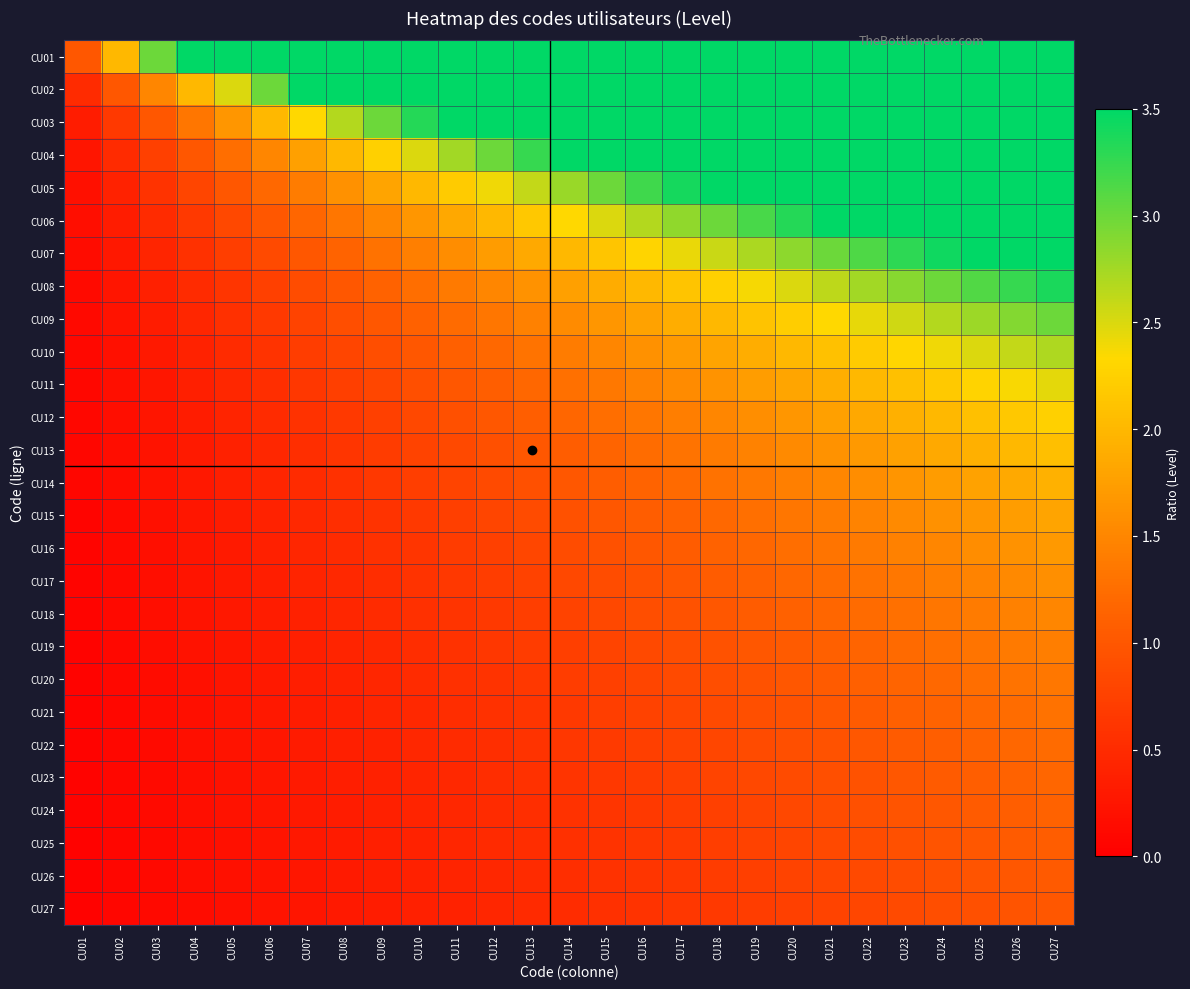

Reading left to right, list all the values displayed in this chart.

CU01: CU01=1.0	CU02=2.0	CU03=3.0	CU04=4.0	CU05=5.0	CU06=6.0	CU07=7.0	CU08=8.0	CU09=9.0	CU10=10.0	CU11=11.0	CU12=12.0	CU13=13.0	CU14=14.0	CU15=15.0	CU16=16.0	CU17=17.0	CU18=18.0	CU19=19.0	CU20=20.0	CU21=21.0	CU22=22.0	CU23=23.0	CU24=24.0	CU25=25.0	CU26=26.0	CU27=27.0
CU02: CU01=0.5	CU02=1.0	CU03=1.5	CU04=2.0	CU05=2.5	CU06=3.0	CU07=3.5	CU08=4.0	CU09=4.5	CU10=5.0	CU11=5.5	CU12=6.0	CU13=6.5	CU14=7.0	CU15=7.5	CU16=8.0	CU17=8.5	CU18=9.0	CU19=9.5	CU20=10.0	CU21=10.5	CU22=11.0	CU23=11.5	CU24=12.0	CU25=12.5	CU26=13.0	CU27=13.5
CU03: CU01=0.3	CU02=0.7	CU03=1.0	CU04=1.3	CU05=1.7	CU06=2.0	CU07=2.3	CU08=2.7	CU09=3.0	CU10=3.3	CU11=3.7	CU12=4.0	CU13=4.3	CU14=4.7	CU15=5.0	CU16=5.3	CU17=5.7	CU18=6.0	CU19=6.3	CU20=6.7	CU21=7.0	CU22=7.3	CU23=7.7	CU24=8.0	CU25=8.3	CU26=8.7	CU27=9.0
CU04: CU01=0.2	CU02=0.5	CU03=0.8	CU04=1.0	CU05=1.2	CU06=1.5	CU07=1.8	CU08=2.0	CU09=2.2	CU10=2.5	CU11=2.8	CU12=3.0	CU13=3.2	CU14=3.5	CU15=3.8	CU16=4.0	CU17=4.2	CU18=4.5	CU19=4.8	CU20=5.0	CU21=5.2	CU22=5.5	CU23=5.8	CU24=6.0	CU25=6.2	CU26=6.5	CU27=6.8
CU05: CU01=0.2	CU02=0.4	CU03=0.6	CU04=0.8	CU05=1.0	CU06=1.2	CU07=1.4	CU08=1.6	CU09=1.8	CU10=2.0	CU11=2.2	CU12=2.4	CU13=2.6	CU14=2.8	CU15=3.0	CU16=3.2	CU17=3.4	CU18=3.6	CU19=3.8	CU20=4.0	CU21=4.2	CU22=4.4	CU23=4.6	CU24=4.8	CU25=5.0	CU26=5.2	CU27=5.4
CU06: CU01=0.2	CU02=0.3	CU03=0.5	CU04=0.7	CU05=0.8	CU06=1.0	CU07=1.2	CU08=1.3	CU09=1.5	CU10=1.7	CU11=1.8	CU12=2.0	CU13=2.2	CU14=2.3	CU15=2.5	CU16=2.7	CU17=2.8	CU18=3.0	CU19=3.2	CU20=3.3	CU21=3.5	CU22=3.7	CU23=3.8	CU24=4.0	CU25=4.2	CU26=4.3	CU27=4.5
CU07: CU01=0.1	CU02=0.3	CU03=0.4	CU04=0.6	CU05=0.7	CU06=0.9	CU07=1.0	CU08=1.1	CU09=1.3	CU10=1.4	CU11=1.6	CU12=1.7	CU13=1.9	CU14=2.0	CU15=2.1	CU16=2.3	CU17=2.4	CU18=2.6	CU19=2.7	CU20=2.9	CU21=3.0	CU22=3.1	CU23=3.3	CU24=3.4	CU25=3.6	CU26=3.7	CU27=3.9
CU08: CU01=0.1	CU02=0.2	CU03=0.4	CU04=0.5	CU05=0.6	CU06=0.8	CU07=0.9	CU08=1.0	CU09=1.1	CU10=1.2	CU11=1.4	CU12=1.5	CU13=1.6	CU14=1.8	CU15=1.9	CU16=2.0	CU17=2.1	CU18=2.2	CU19=2.4	CU20=2.5	CU21=2.6	CU22=2.8	CU23=2.9	CU24=3.0	CU25=3.1	CU26=3.2	CU27=3.4
CU09: CU01=0.1	CU02=0.2	CU03=0.3	CU04=0.4	CU05=0.6	CU06=0.7	CU07=0.8	CU08=0.9	CU09=1.0	CU10=1.1	CU11=1.2	CU12=1.3	CU13=1.4	CU14=1.6	CU15=1.7	CU16=1.8	CU17=1.9	CU18=2.0	CU19=2.1	CU20=2.2	CU21=2.3	CU22=2.4	CU23=2.6	CU24=2.7	CU25=2.8	CU26=2.9	CU27=3.0
CU10: CU01=0.1	CU02=0.2	CU03=0.3	CU04=0.4	CU05=0.5	CU06=0.6	CU07=0.7	CU08=0.8	CU09=0.9	CU10=1.0	CU11=1.1	CU12=1.2	CU13=1.3	CU14=1.4	CU15=1.5	CU16=1.6	CU17=1.7	CU18=1.8	CU19=1.9	CU20=2.0	CU21=2.1	CU22=2.2	CU23=2.3	CU24=2.4	CU25=2.5	CU26=2.6	CU27=2.7
CU11: CU01=0.1	CU02=0.2	CU03=0.3	CU04=0.4	CU05=0.5	CU06=0.5	CU07=0.6	CU08=0.7	CU09=0.8	CU10=0.9	CU11=1.0	CU12=1.1	CU13=1.2	CU14=1.3	CU15=1.4	CU16=1.5	CU17=1.5	CU18=1.6	CU19=1.7	CU20=1.8	CU21=1.9	CU22=2.0	CU23=2.1	CU24=2.2	CU25=2.3	CU26=2.4	CU27=2.5
CU12: CU01=0.1	CU02=0.2	CU03=0.2	CU04=0.3	CU05=0.4	CU06=0.5	CU07=0.6	CU08=0.7	CU09=0.8	CU10=0.8	CU11=0.9	CU12=1.0	CU13=1.1	CU14=1.2	CU15=1.2	CU16=1.3	CU17=1.4	CU18=1.5	CU19=1.6	CU20=1.7	CU21=1.8	CU22=1.8	CU23=1.9	CU24=2.0	CU25=2.1	CU26=2.2	CU27=2.2
CU13: CU01=0.1	CU02=0.2	CU03=0.2	CU04=0.3	CU05=0.4	CU06=0.5	CU07=0.5	CU08=0.6	CU09=0.7	CU10=0.8	CU11=0.8	CU12=0.9	CU13=1.0	CU14=1.1	CU15=1.2	CU16=1.2	CU17=1.3	CU18=1.4	CU19=1.5	CU20=1.5	CU21=1.6	CU22=1.7	CU23=1.8	CU24=1.8	CU25=1.9	CU26=2.0	CU27=2.1
CU14: CU01=0.1	CU02=0.1	CU03=0.2	CU04=0.3	CU05=0.4	CU06=0.4	CU07=0.5	CU08=0.6	CU09=0.6	CU10=0.7	CU11=0.8	CU12=0.9	CU13=0.9	CU14=1.0	CU15=1.1	CU16=1.1	CU17=1.2	CU18=1.3	CU19=1.4	CU20=1.4	CU21=1.5	CU22=1.6	CU23=1.6	CU24=1.7	CU25=1.8	CU26=1.9	CU27=1.9
CU15: CU01=0.1	CU02=0.1	CU03=0.2	CU04=0.3	CU05=0.3	CU06=0.4	CU07=0.5	CU08=0.5	CU09=0.6	CU10=0.7	CU11=0.7	CU12=0.8	CU13=0.9	CU14=0.9	CU15=1.0	CU16=1.1	CU17=1.1	CU18=1.2	CU19=1.3	CU20=1.3	CU21=1.4	CU22=1.5	CU23=1.5	CU24=1.6	CU25=1.7	CU26=1.7	CU27=1.8
CU16: CU01=0.1	CU02=0.1	CU03=0.2	CU04=0.2	CU05=0.3	CU06=0.4	CU07=0.4	CU08=0.5	CU09=0.6	CU10=0.6	CU11=0.7	CU12=0.8	CU13=0.8	CU14=0.9	CU15=0.9	CU16=1.0	CU17=1.1	CU18=1.1	CU19=1.2	CU20=1.2	CU21=1.3	CU22=1.4	CU23=1.4	CU24=1.5	CU25=1.6	CU26=1.6	CU27=1.7
CU17: CU01=0.1	CU02=0.1	CU03=0.2	CU04=0.2	CU05=0.3	CU06=0.4	CU07=0.4	CU08=0.5	CU09=0.5	CU10=0.6	CU11=0.6	CU12=0.7	CU13=0.8	CU14=0.8	CU15=0.9	CU16=0.9	CU17=1.0	CU18=1.1	CU19=1.1	CU20=1.2	CU21=1.2	CU22=1.3	CU23=1.4	CU24=1.4	CU25=1.5	CU26=1.5	CU27=1.6
CU18: CU01=0.1	CU02=0.1	CU03=0.2	CU04=0.2	CU05=0.3	CU06=0.3	CU07=0.4	CU08=0.4	CU09=0.5	CU10=0.6	CU11=0.6	CU12=0.7	CU13=0.7	CU14=0.8	CU15=0.8	CU16=0.9	CU17=0.9	CU18=1.0	CU19=1.1	CU20=1.1	CU21=1.2	CU22=1.2	CU23=1.3	CU24=1.3	CU25=1.4	CU26=1.4	CU27=1.5
CU19: CU01=0.1	CU02=0.1	CU03=0.2	CU04=0.2	CU05=0.3	CU06=0.3	CU07=0.4	CU08=0.4	CU09=0.5	CU10=0.5	CU11=0.6	CU12=0.6	CU13=0.7	CU14=0.7	CU15=0.8	CU16=0.8	CU17=0.9	CU18=0.9	CU19=1.0	CU20=1.1	CU21=1.1	CU22=1.2	CU23=1.2	CU24=1.3	CU25=1.3	CU26=1.4	CU27=1.4
CU20: CU01=0.1	CU02=0.1	CU03=0.1	CU04=0.2	CU05=0.2	CU06=0.3	CU07=0.3	CU08=0.4	CU09=0.5	CU10=0.5	CU11=0.6	CU12=0.6	CU13=0.7	CU14=0.7	CU15=0.8	CU16=0.8	CU17=0.8	CU18=0.9	CU19=0.9	CU20=1.0	CU21=1.1	CU22=1.1	CU23=1.1	CU24=1.2	CU25=1.2	CU26=1.3	CU27=1.4
CU21: CU01=0.0	CU02=0.1	CU03=0.1	CU04=0.2	CU05=0.2	CU06=0.3	CU07=0.3	CU08=0.4	CU09=0.4	CU10=0.5	CU11=0.5	CU12=0.6	CU13=0.6	CU14=0.7	CU15=0.7	CU16=0.8	CU17=0.8	CU18=0.9	CU19=0.9	CU20=1.0	CU21=1.0	CU22=1.0	CU23=1.1	CU24=1.1	CU25=1.2	CU26=1.2	CU27=1.3
CU22: CU01=0.0	CU02=0.1	CU03=0.1	CU04=0.2	CU05=0.2	CU06=0.3	CU07=0.3	CU08=0.4	CU09=0.4	CU10=0.5	CU11=0.5	CU12=0.5	CU13=0.6	CU14=0.6	CU15=0.7	CU16=0.7	CU17=0.8	CU18=0.8	CU19=0.9	CU20=0.9	CU21=1.0	CU22=1.0	CU23=1.0	CU24=1.1	CU25=1.1	CU26=1.2	CU27=1.2
CU23: CU01=0.0	CU02=0.1	CU03=0.1	CU04=0.2	CU05=0.2	CU06=0.3	CU07=0.3	CU08=0.3	CU09=0.4	CU10=0.4	CU11=0.5	CU12=0.5	CU13=0.6	CU14=0.6	CU15=0.7	CU16=0.7	CU17=0.7	CU18=0.8	CU19=0.8	CU20=0.9	CU21=0.9	CU22=1.0	CU23=1.0	CU24=1.0	CU25=1.1	CU26=1.1	CU27=1.2
CU24: CU01=0.0	CU02=0.1	CU03=0.1	CU04=0.2	CU05=0.2	CU06=0.2	CU07=0.3	CU08=0.3	CU09=0.4	CU10=0.4	CU11=0.5	CU12=0.5	CU13=0.5	CU14=0.6	CU15=0.6	CU16=0.7	CU17=0.7	CU18=0.8	CU19=0.8	CU20=0.8	CU21=0.9	CU22=0.9	CU23=1.0	CU24=1.0	CU25=1.0	CU26=1.1	CU27=1.1
CU25: CU01=0.0	CU02=0.1	CU03=0.1	CU04=0.2	CU05=0.2	CU06=0.2	CU07=0.3	CU08=0.3	CU09=0.4	CU10=0.4	CU11=0.4	CU12=0.5	CU13=0.5	CU14=0.6	CU15=0.6	CU16=0.6	CU17=0.7	CU18=0.7	CU19=0.8	CU20=0.8	CU21=0.8	CU22=0.9	CU23=0.9	CU24=1.0	CU25=1.0	CU26=1.0	CU27=1.1
CU26: CU01=0.0	CU02=0.1	CU03=0.1	CU04=0.2	CU05=0.2	CU06=0.2	CU07=0.3	CU08=0.3	CU09=0.3	CU10=0.4	CU11=0.4	CU12=0.5	CU13=0.5	CU14=0.5	CU15=0.6	CU16=0.6	CU17=0.7	CU18=0.7	CU19=0.7	CU20=0.8	CU21=0.8	CU22=0.8	CU23=0.9	CU24=0.9	CU25=1.0	CU26=1.0	CU27=1.0
CU27: CU01=0.0	CU02=0.1	CU03=0.1	CU04=0.1	CU05=0.2	CU06=0.2	CU07=0.3	CU08=0.3	CU09=0.3	CU10=0.4	CU11=0.4	CU12=0.4	CU13=0.5	CU14=0.5	CU15=0.6	CU16=0.6	CU17=0.6	CU18=0.7	CU19=0.7	CU20=0.7	CU21=0.8	CU22=0.8	CU23=0.9	CU24=0.9	CU25=0.9	CU26=1.0	CU27=1.0